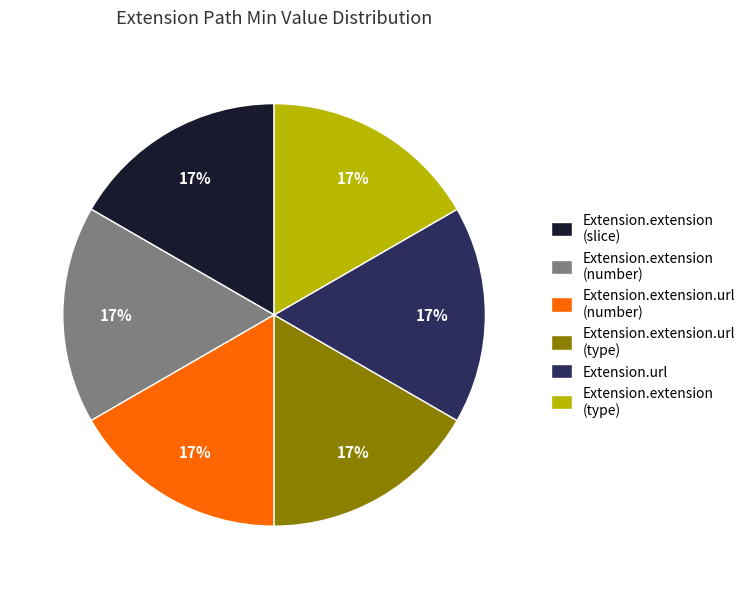

The Extension.extension (type) slice represents 17% of the pie. True or false?

True